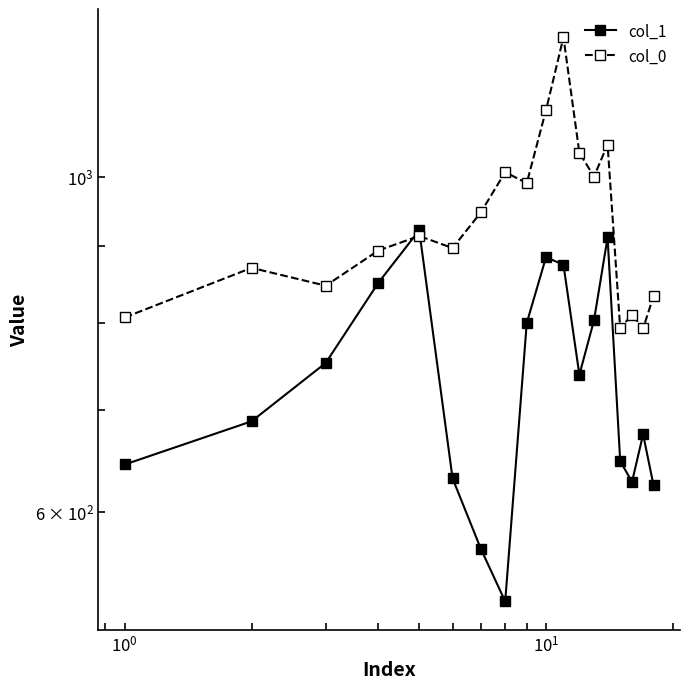

Rank the series by their average value, from lowest to highest.

col_1, col_0